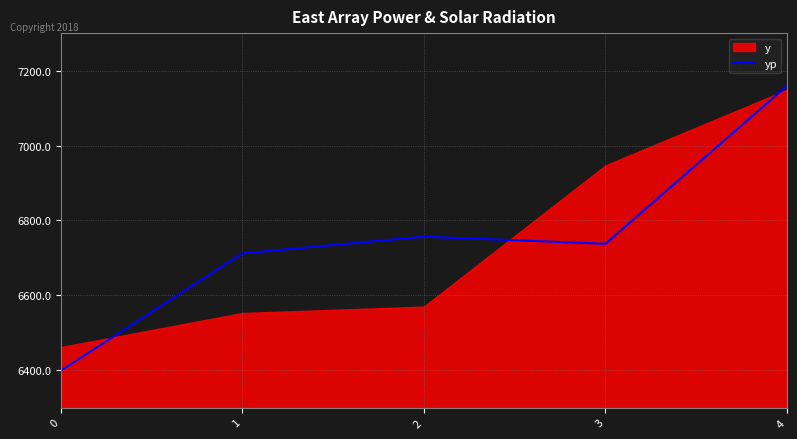

What is the sum of all values?

33764.7